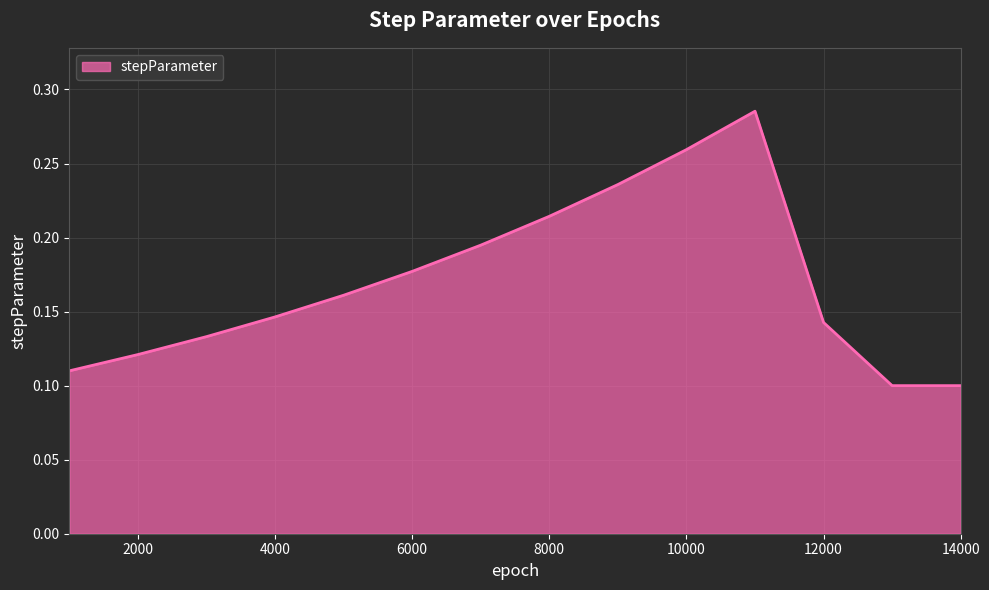

Does the chart have visible grid lines?

Yes